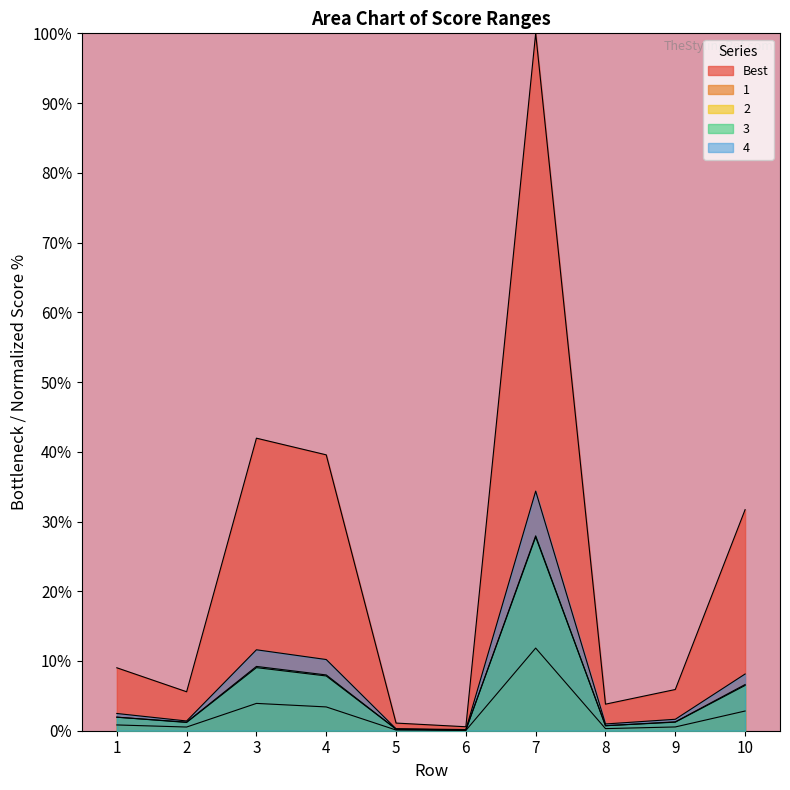

Where is 1 nearest to the value 5?

3